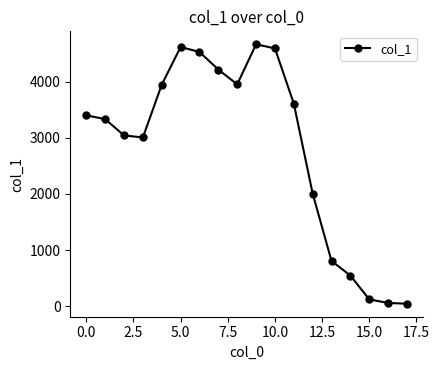

What is the difference between the second highest and second lowest values?

4565